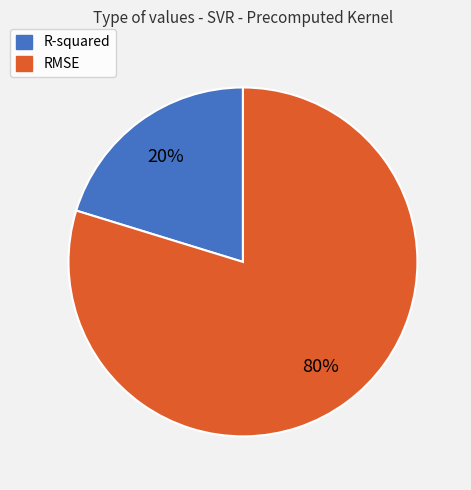

To the nearest percent, what is the difference between the R-squared and RMSE slice percentages?

60%